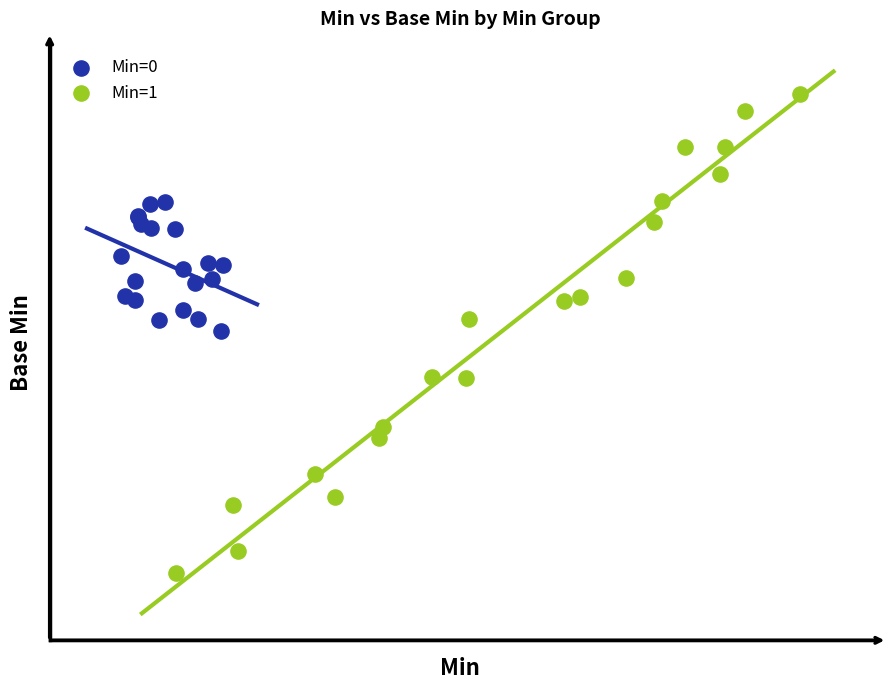

Which series contains the highest Y value?

Min=1